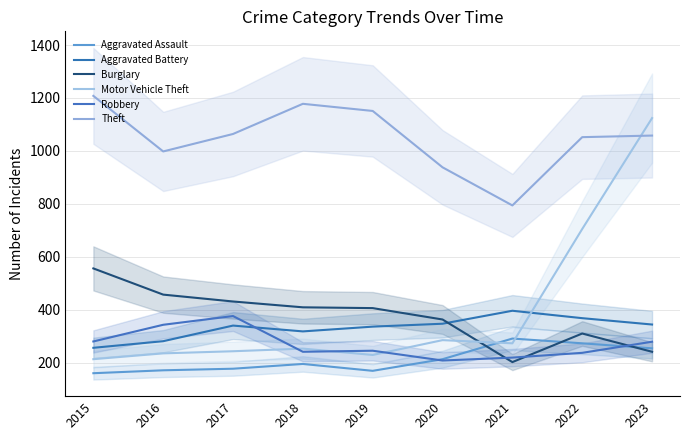

What is the value of the Burglary point at the 2nd from the left?

457